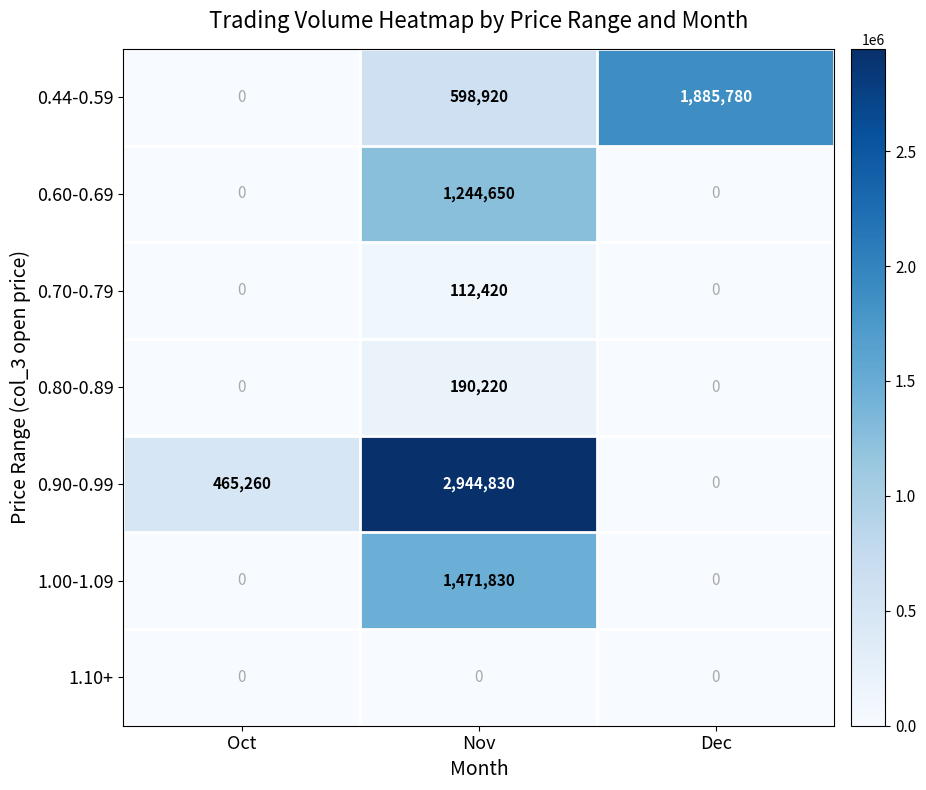

What is the difference between the 1.00-1.09 values at Nov and Oct?

1471830